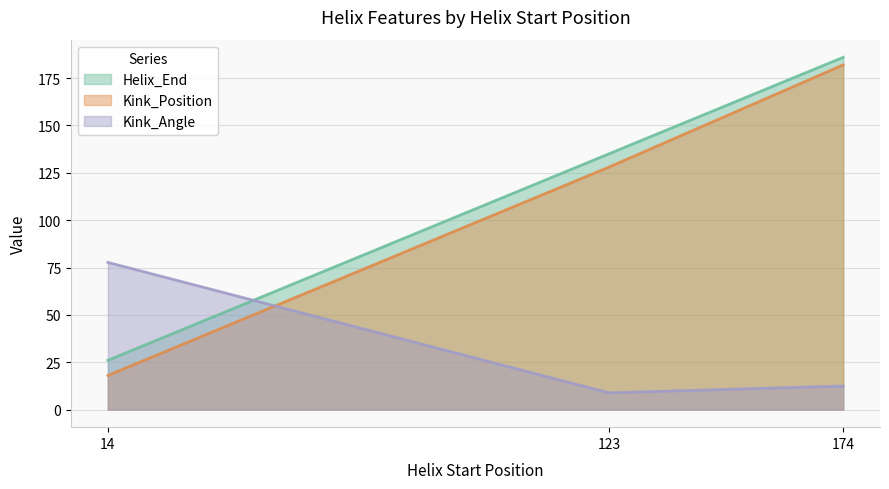

What is the difference between the highest and lowest values at 174?

173.6